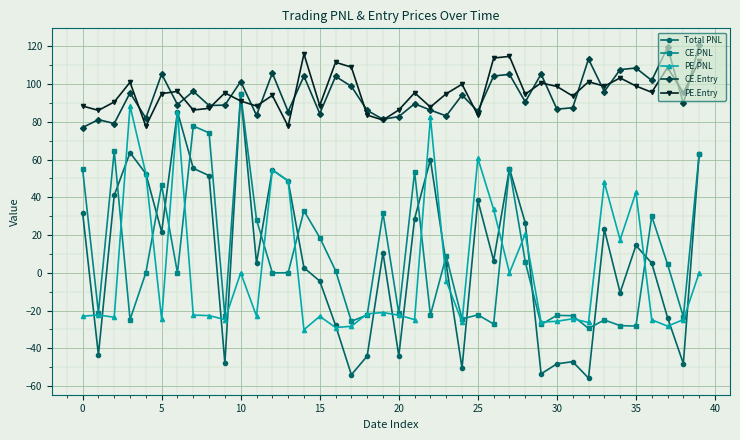

Which series has the largest range (max minus min)?

Total PNL